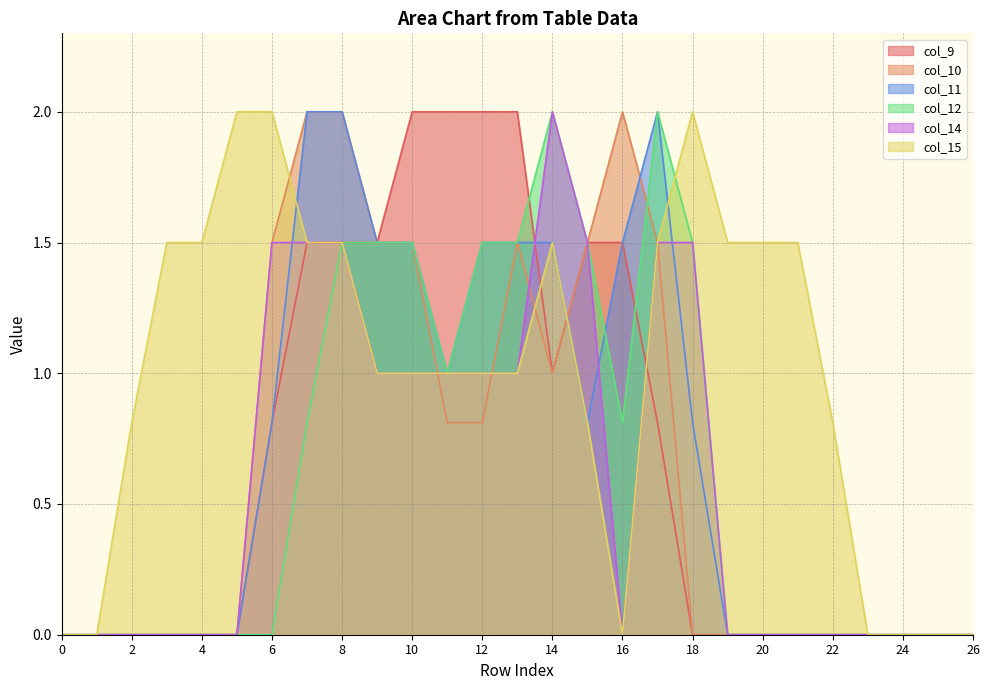

Which series has the largest total across all categories?

col_15